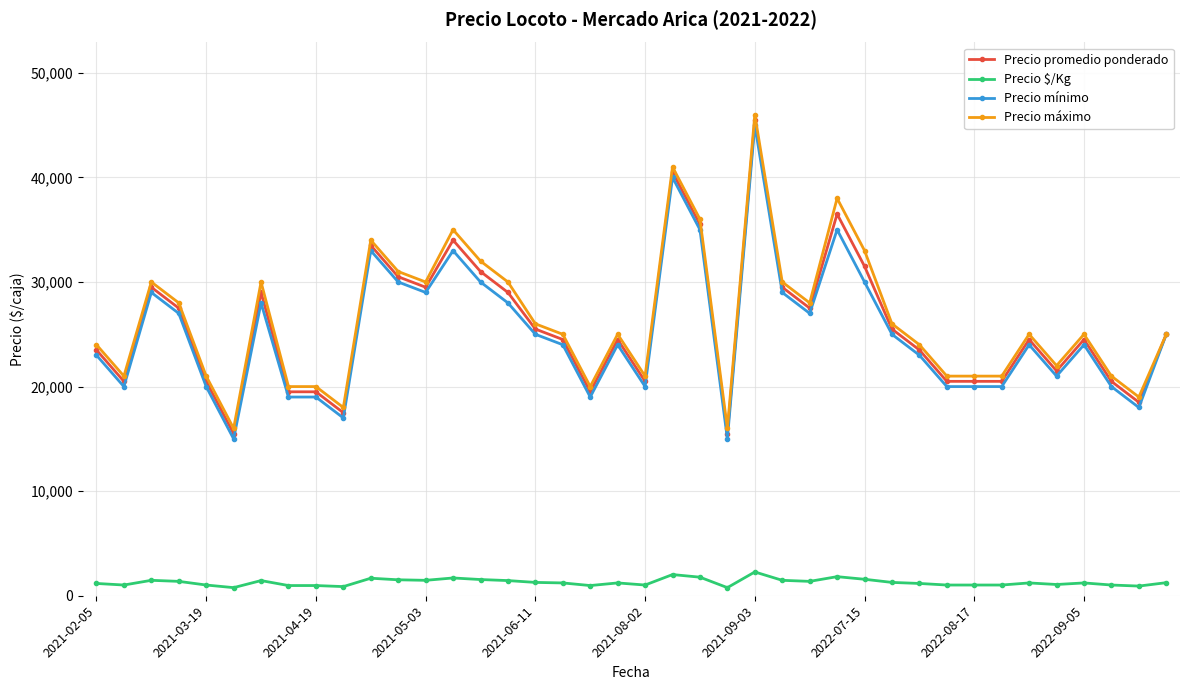

How many lines are shown in the chart?

4